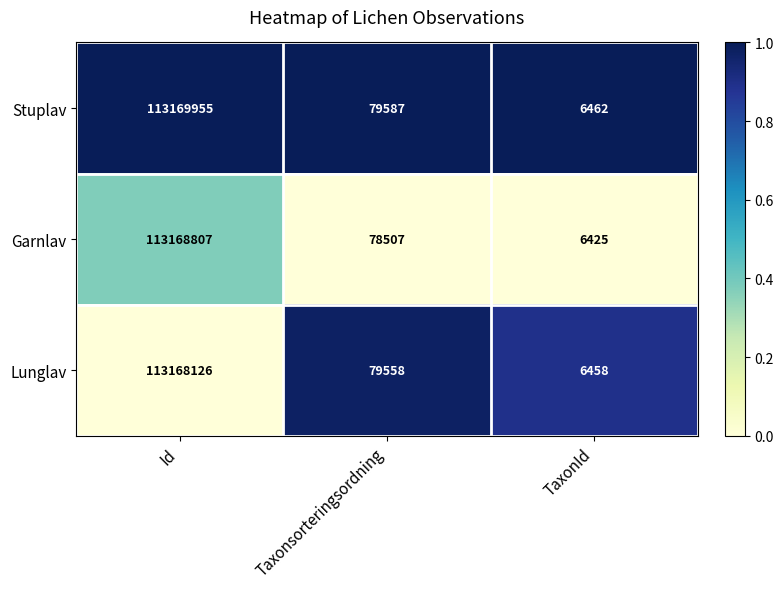

Reading left to right, transcribe all the data shown in this chart.

Stuplav: Id=113169955	Taxonsorteringsordning=79587	TaxonId=6462
Garnlav: Id=113168807	Taxonsorteringsordning=78507	TaxonId=6425
Lunglav: Id=113168126	Taxonsorteringsordning=79558	TaxonId=6458